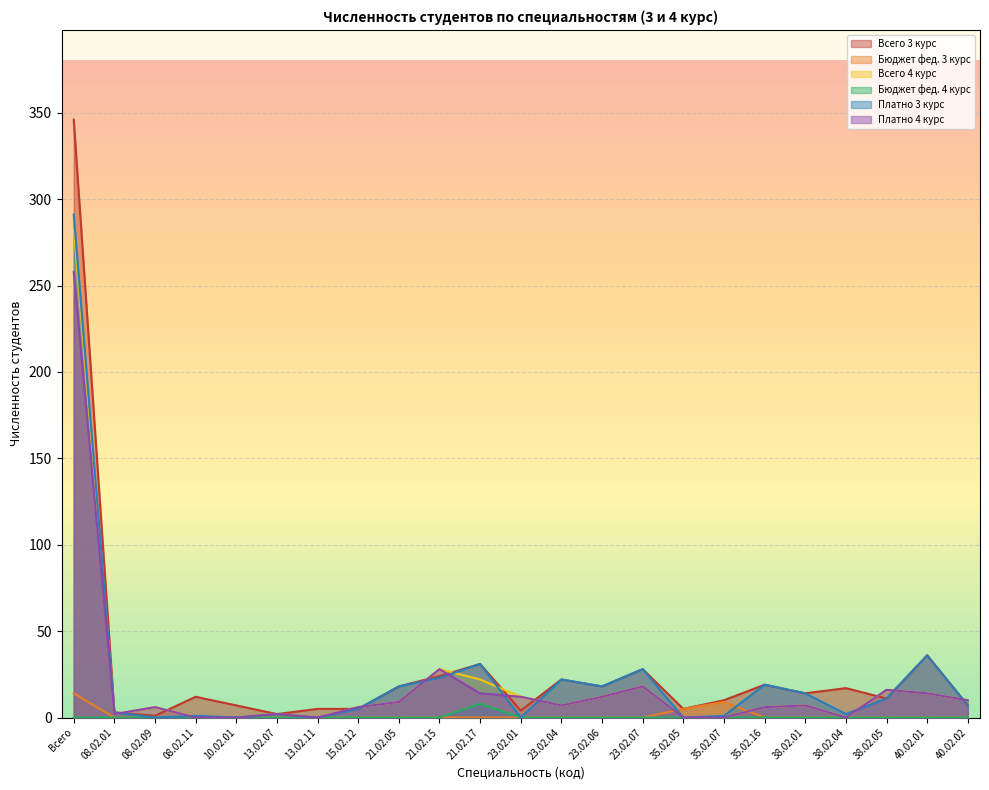

True or false: Всего 3 курс and Бюджет фед. 4 курс intersect in this chart.

False